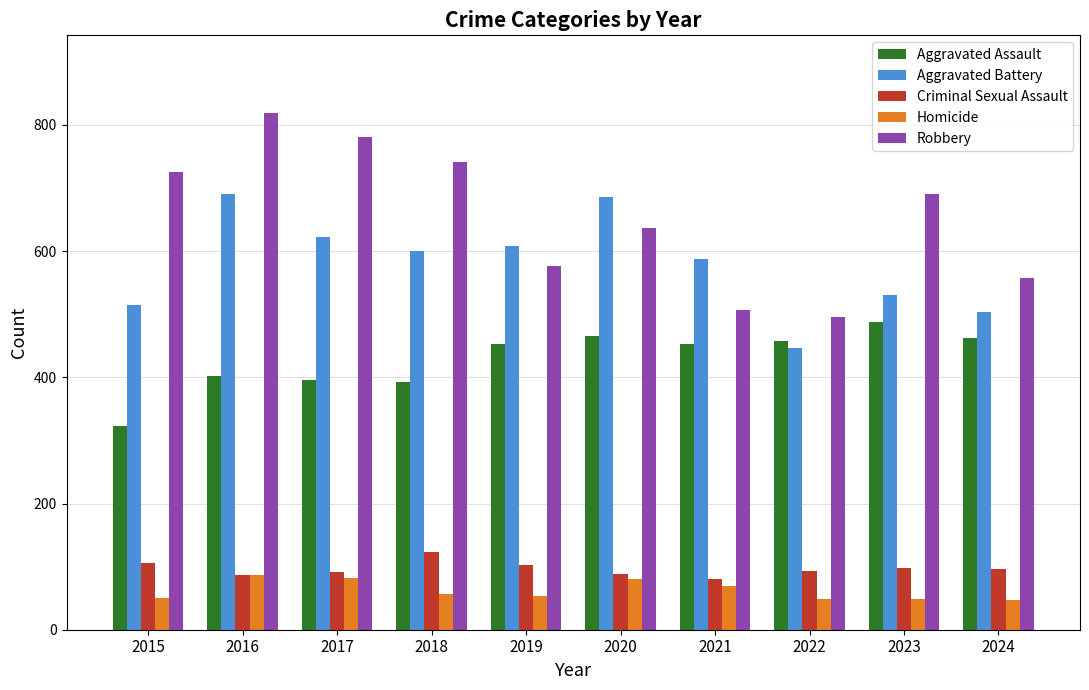

The Aggravated Assault series shows 246 at 2023. True or false?

False